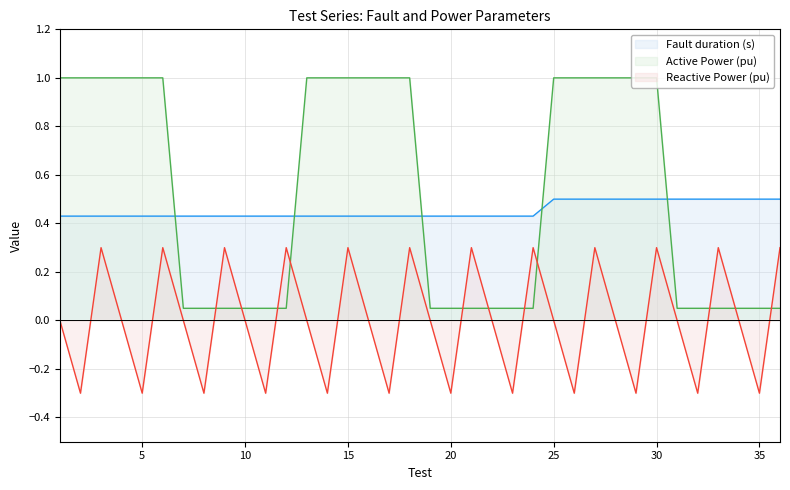

The Reactive Power (pu) series shows -0.5 at 29. True or false?

False